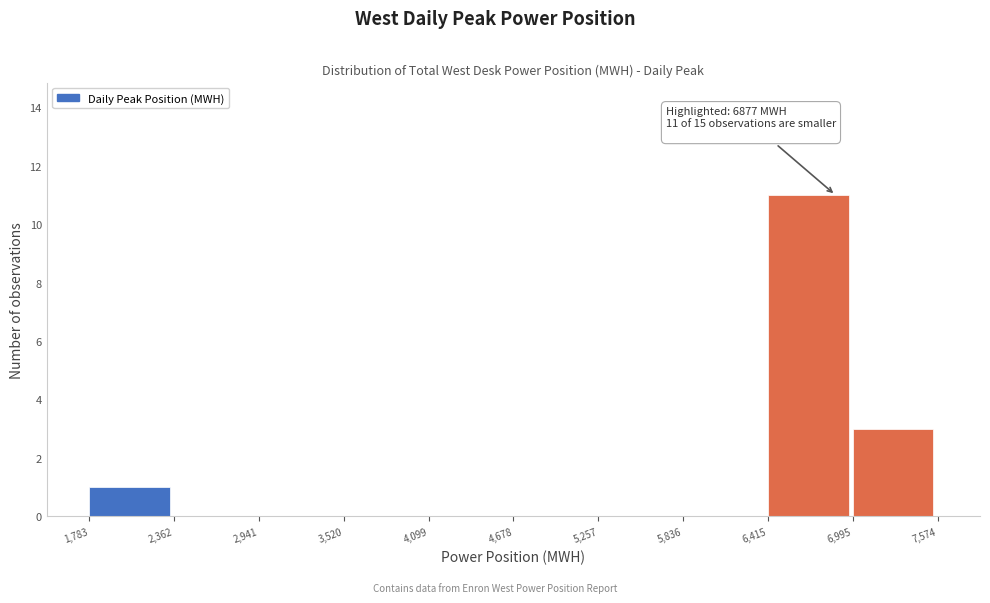

Which range on the x-axis has the tallest bar?

6,415 to 6,995